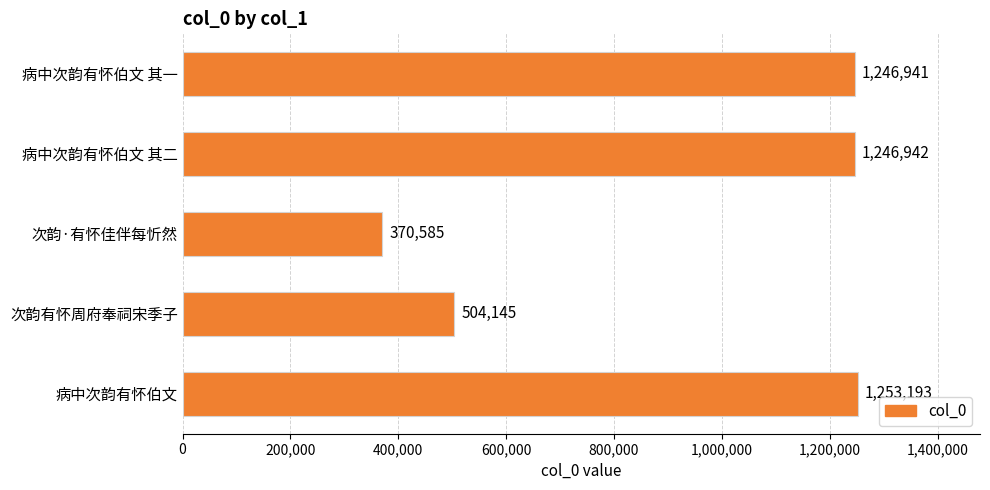

Is it true that the value at 病中次韵有怀伯文 其一 is 1246941?

True